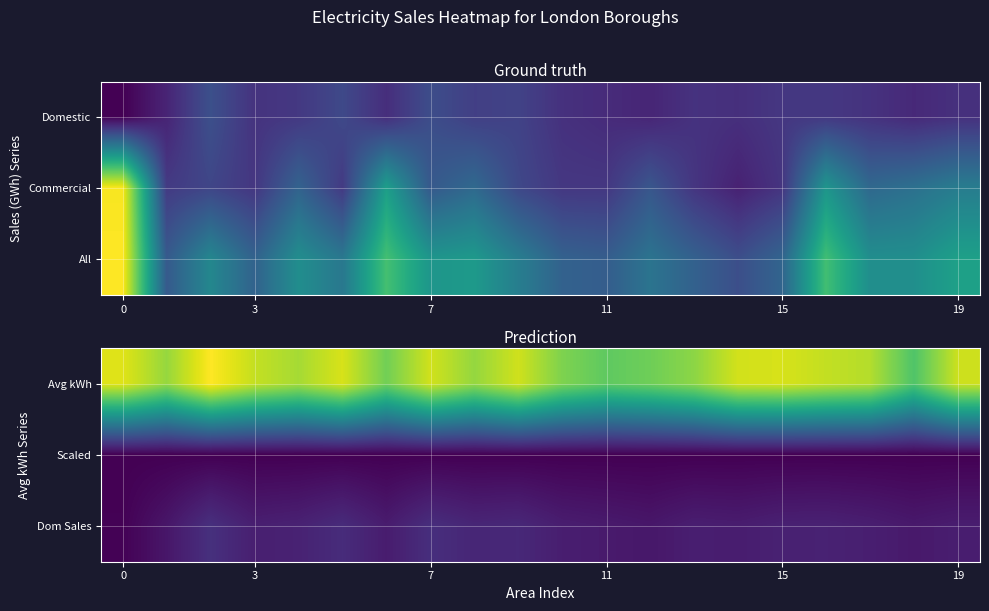

Count the number of categories in the chart.

20